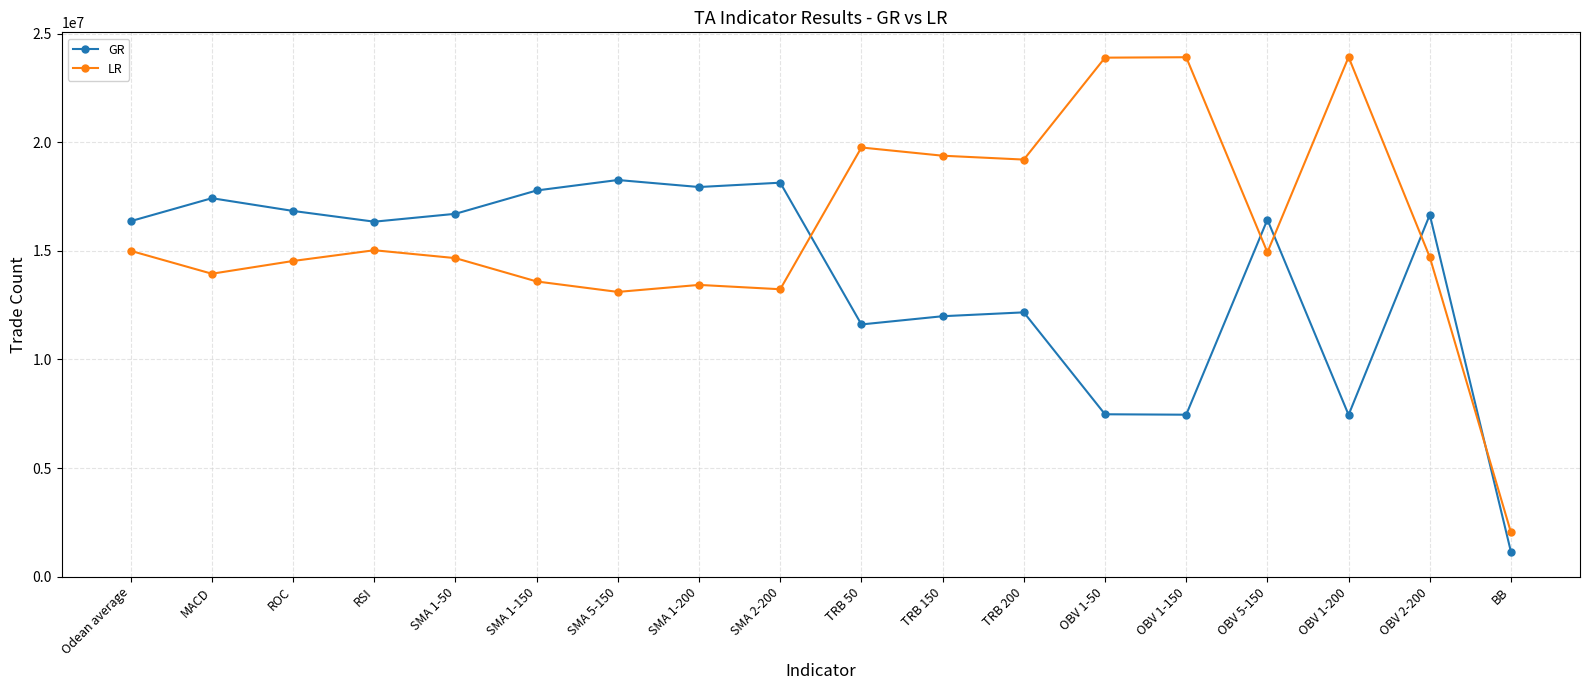

What is the difference between the highest and lowest values at TRB 150?

7388922